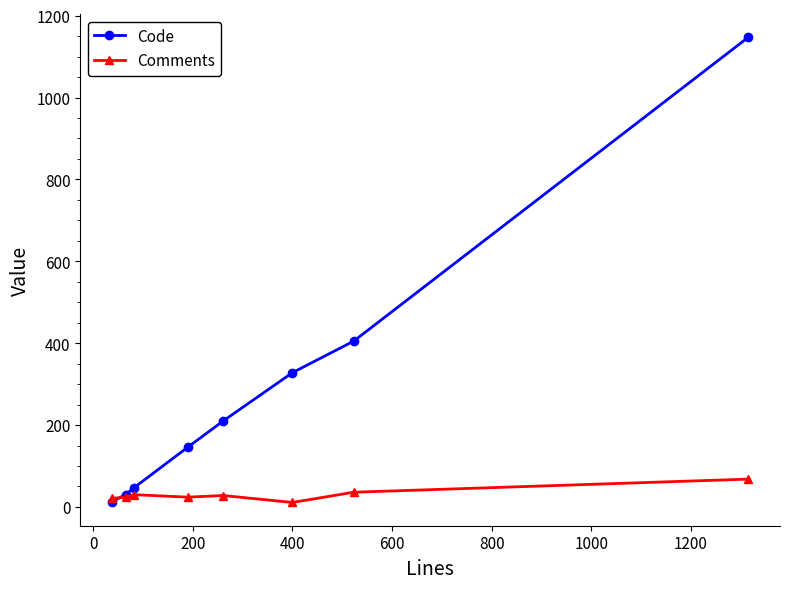

True or false: Comments has more than 0 interior local peaks.

True